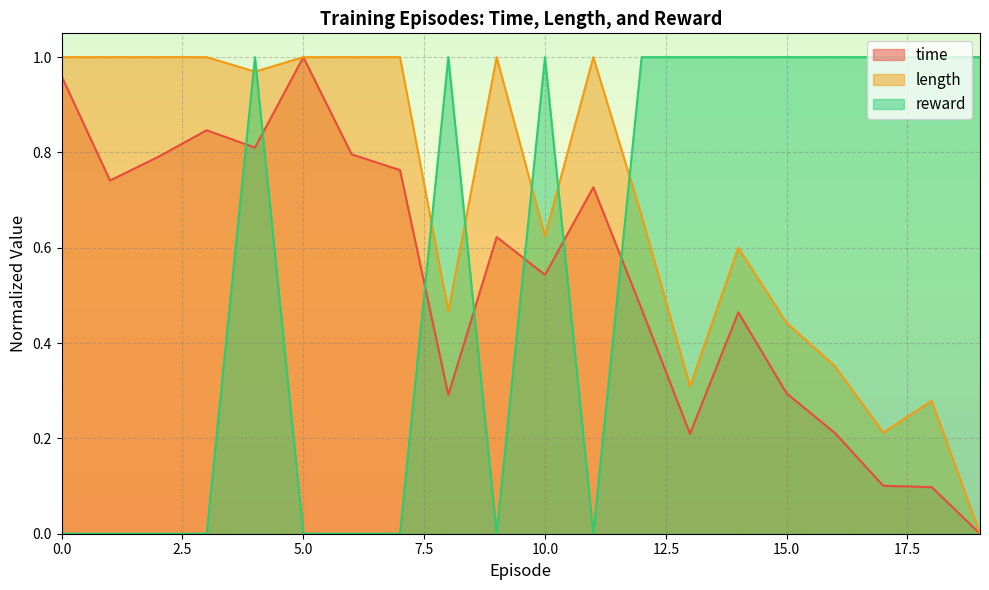

What is the sum of the time values at 9 and 17?

0.7